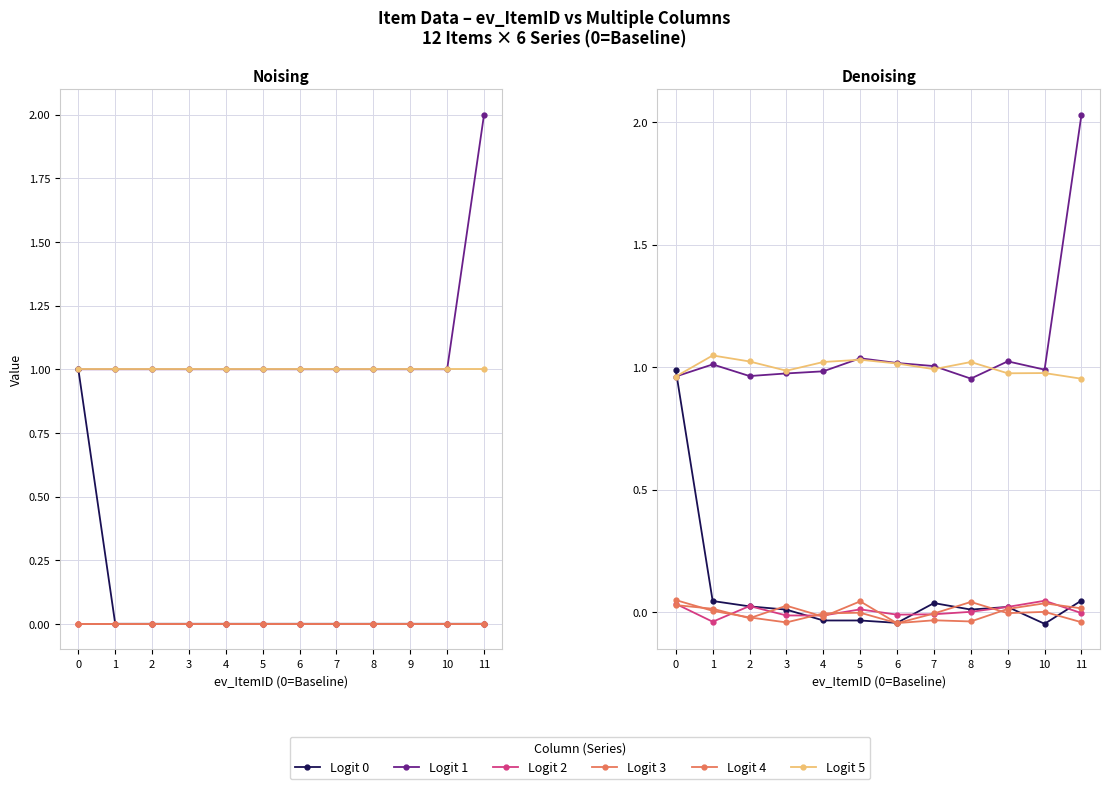

Is it true that Logit 2 equals 0.0 at 2?

False